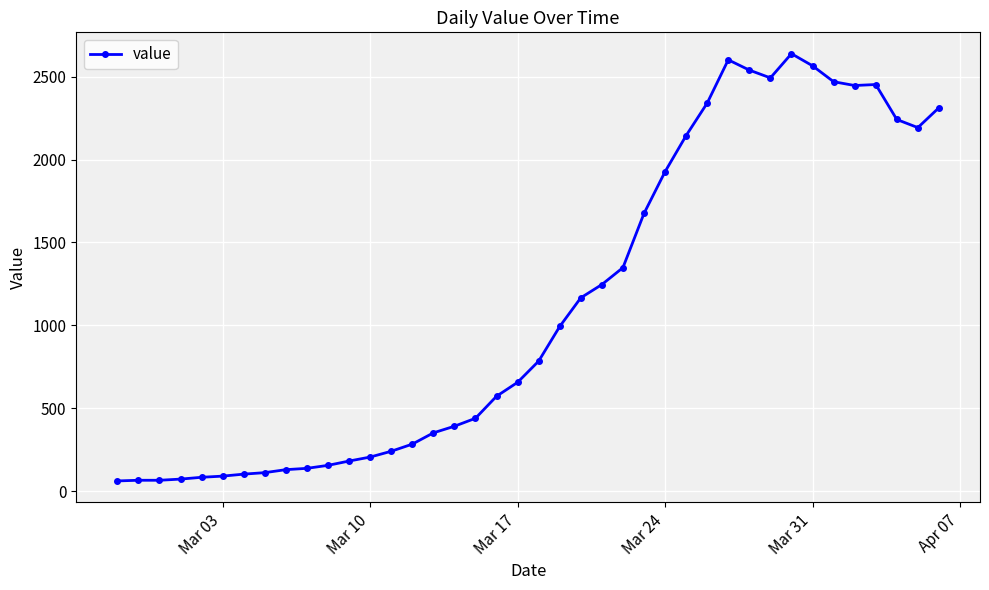

What is the greatest value displayed?

2639